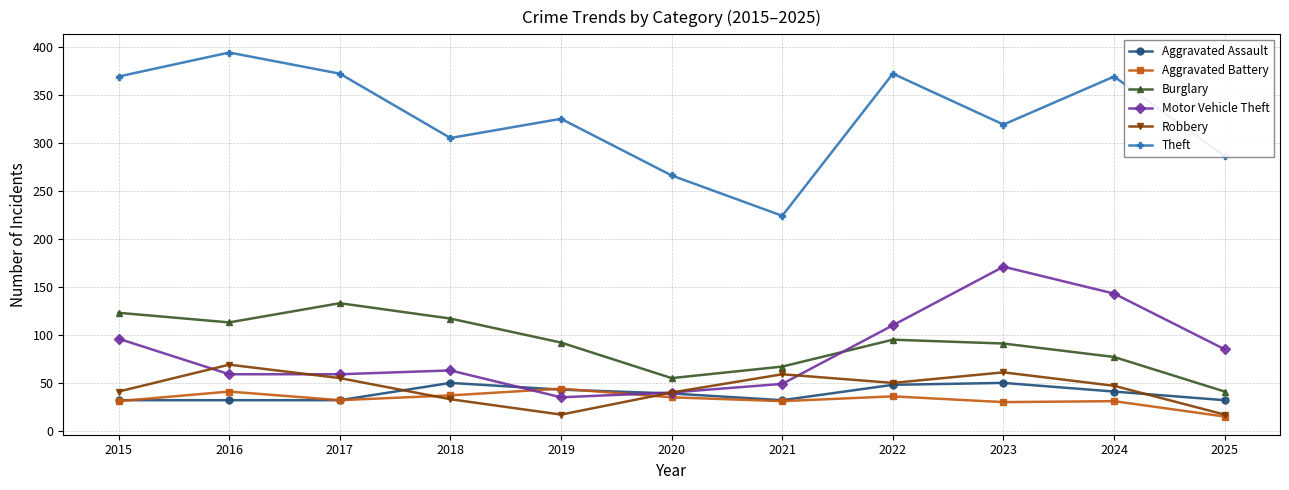

Which series has the largest range (max minus min)?

Theft